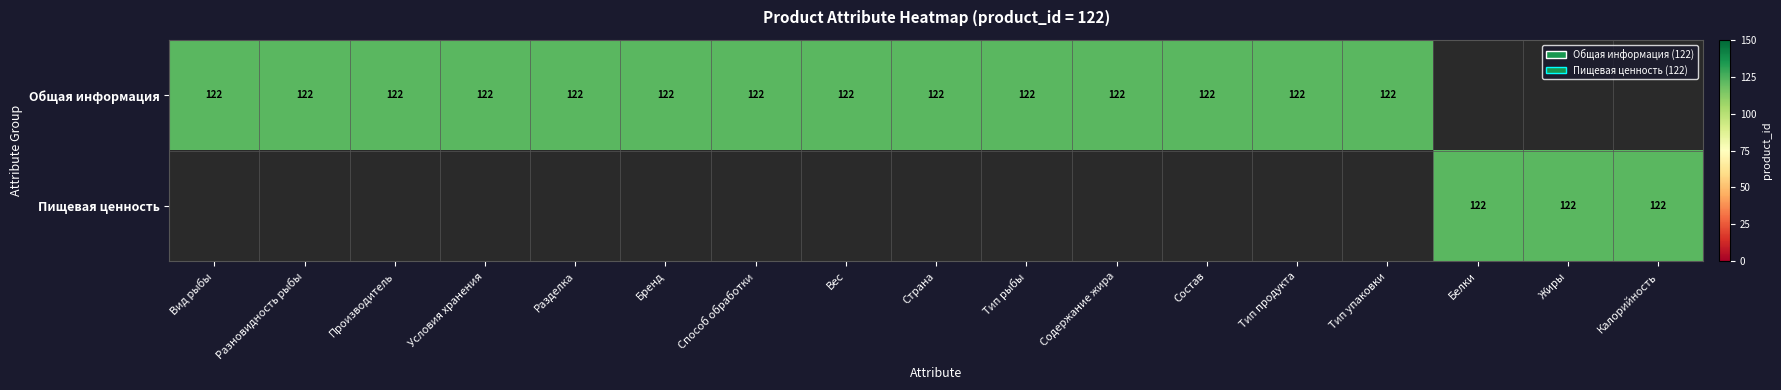

What is the difference between the maximum and minimum values in the Пищевая ценность series?

122